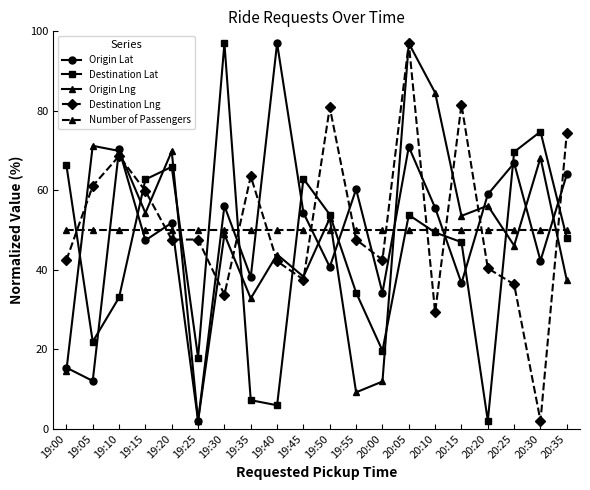

What is the approximate value of Origin Lng at 20:10?

84.6